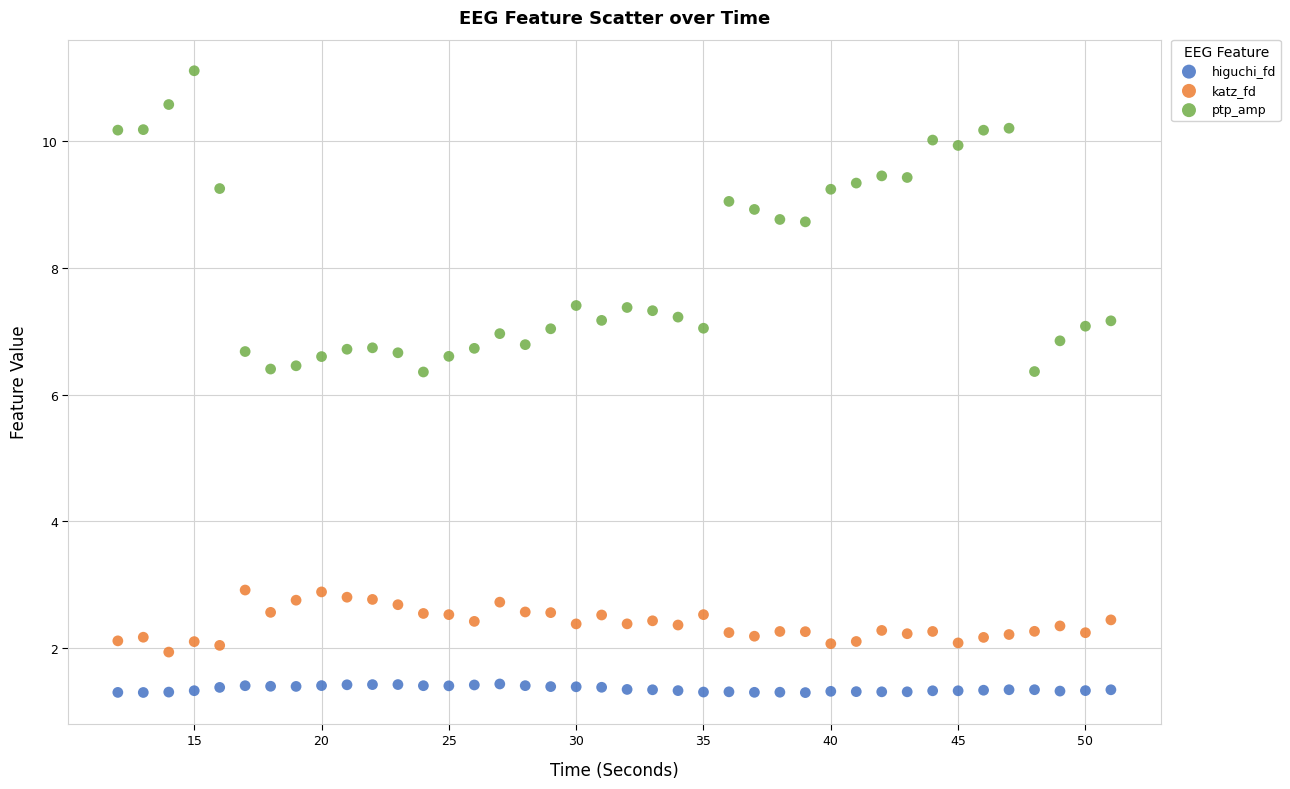

Across all data points, what is the range of X values (max minus min)?

39.0